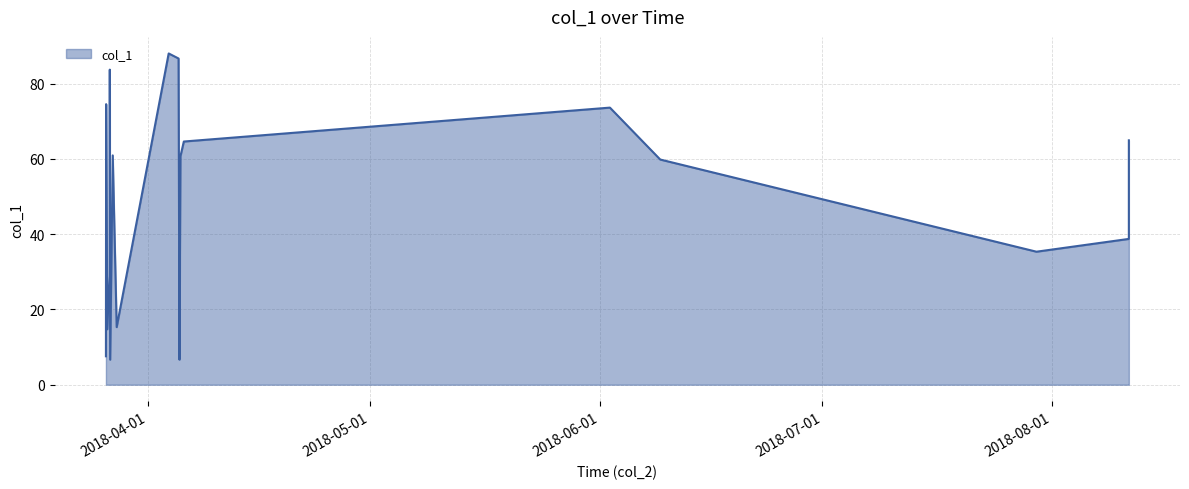

What is the greatest value displayed?

88.0